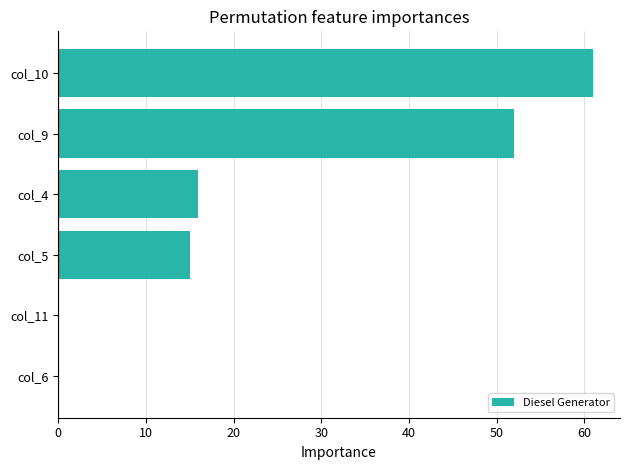

Count the number of categories in the chart.

6